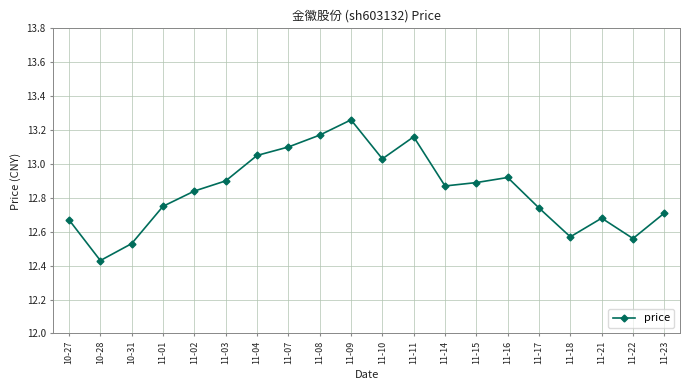

Which category has the lowest value across all series?

10-28